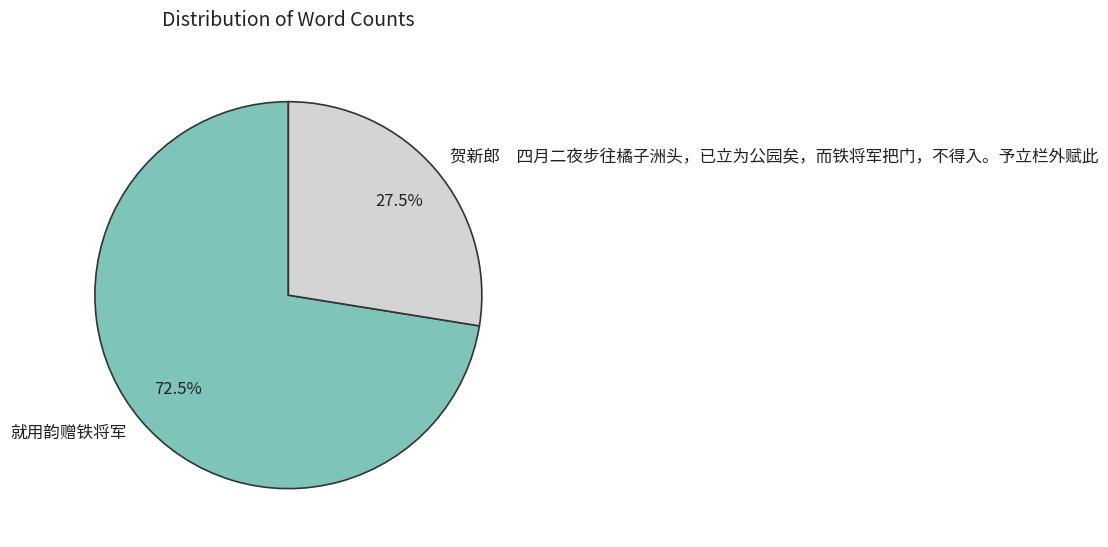

Is it true that 就用韵赠铁将军 is 82% of the pie?

False